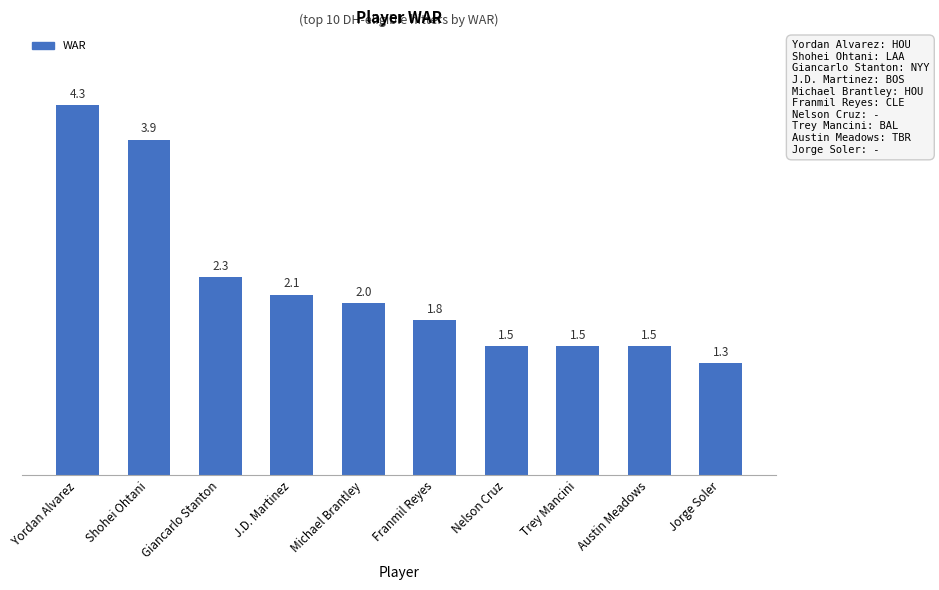

What is the difference between the maximum and minimum values?

3.0